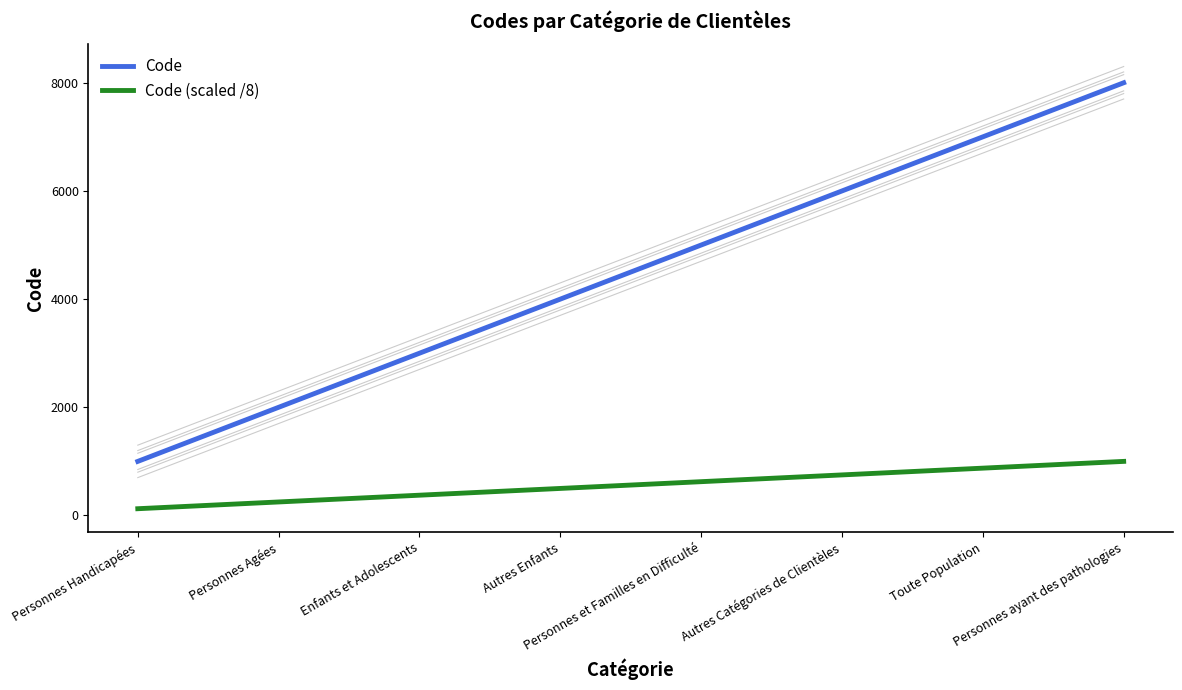

The Code (scaled /8) series shows 625 at Personnes et Familles en Difficulté. True or false?

True